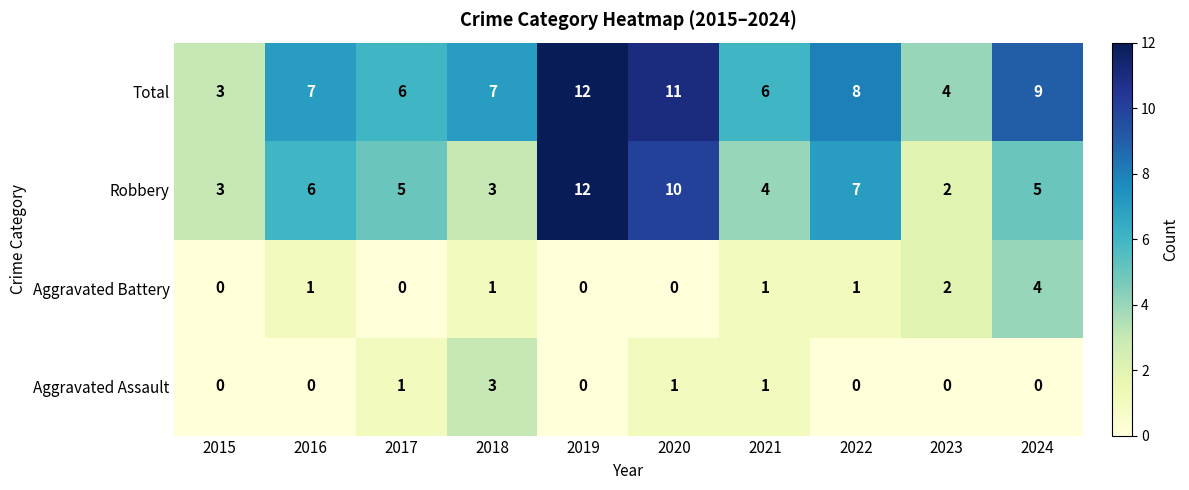

True or false: Aggravated Battery has a value of 0 at 2019.

True